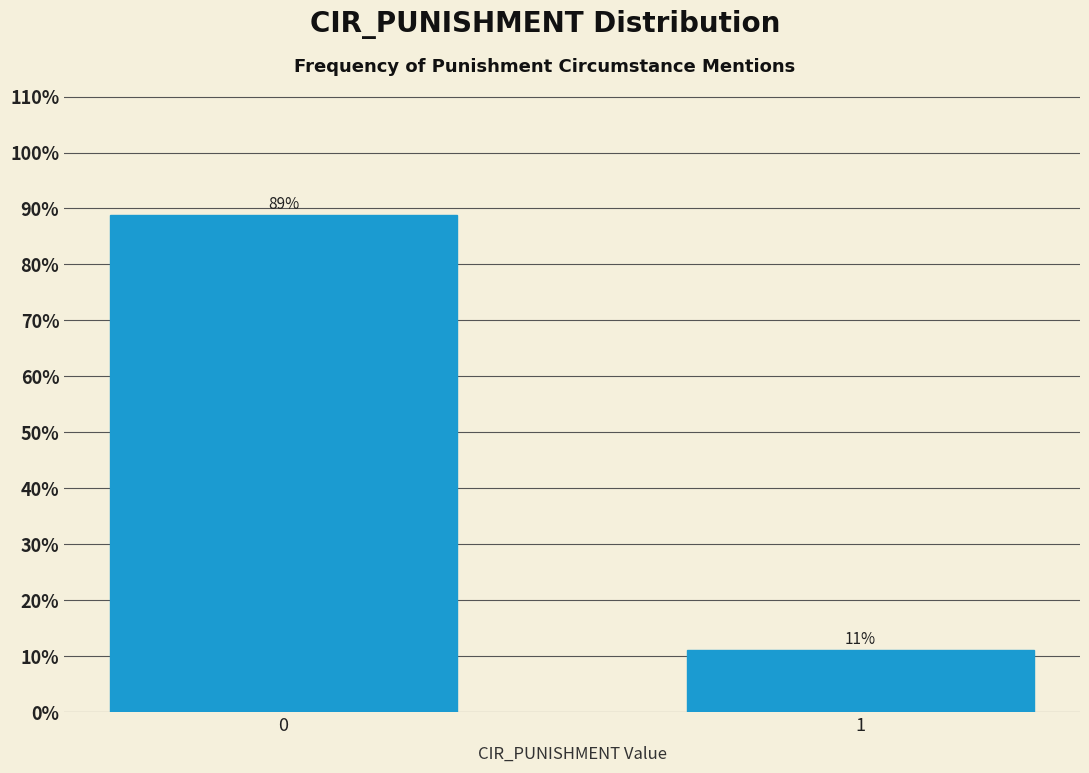

What is the value of the 2nd bar from the left?

11.1